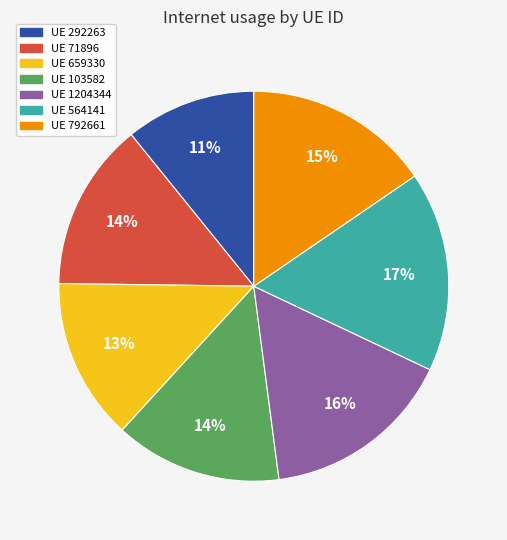

Does UE 659330 represent more than half of the total?

No